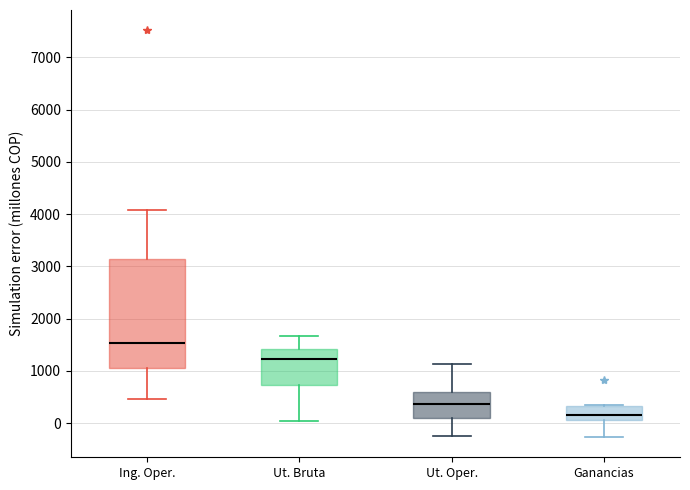

Which box's median line is the highest?

Ing. Oper.